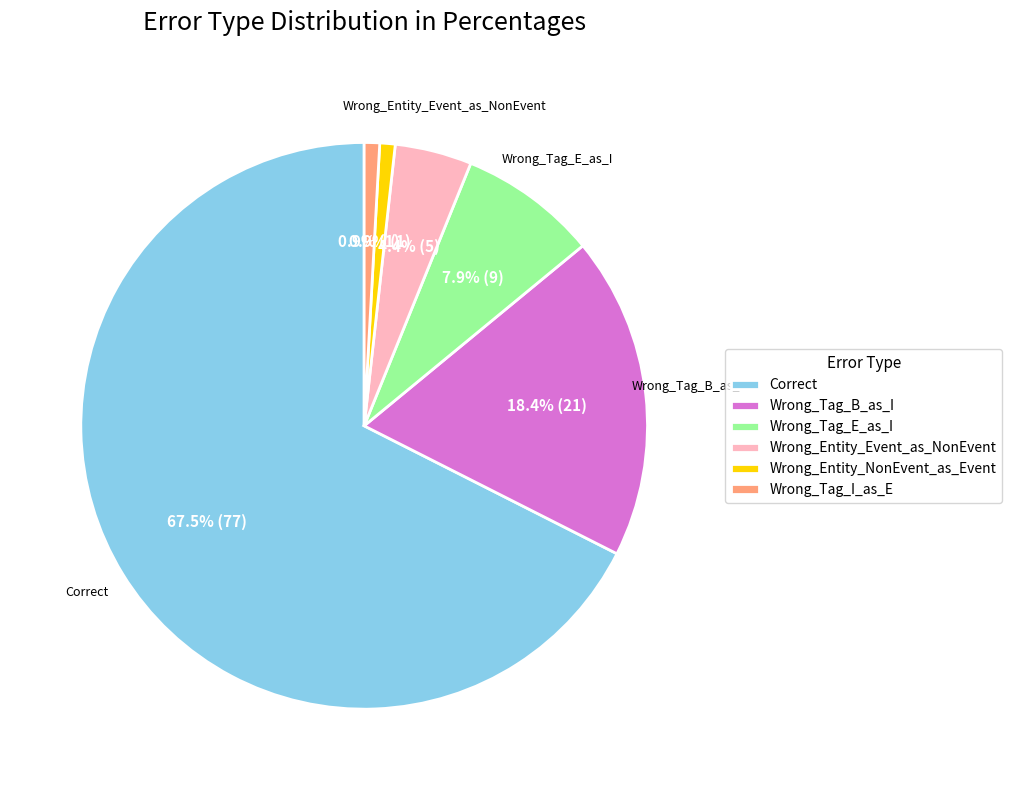

What is the majority slice?

Correct